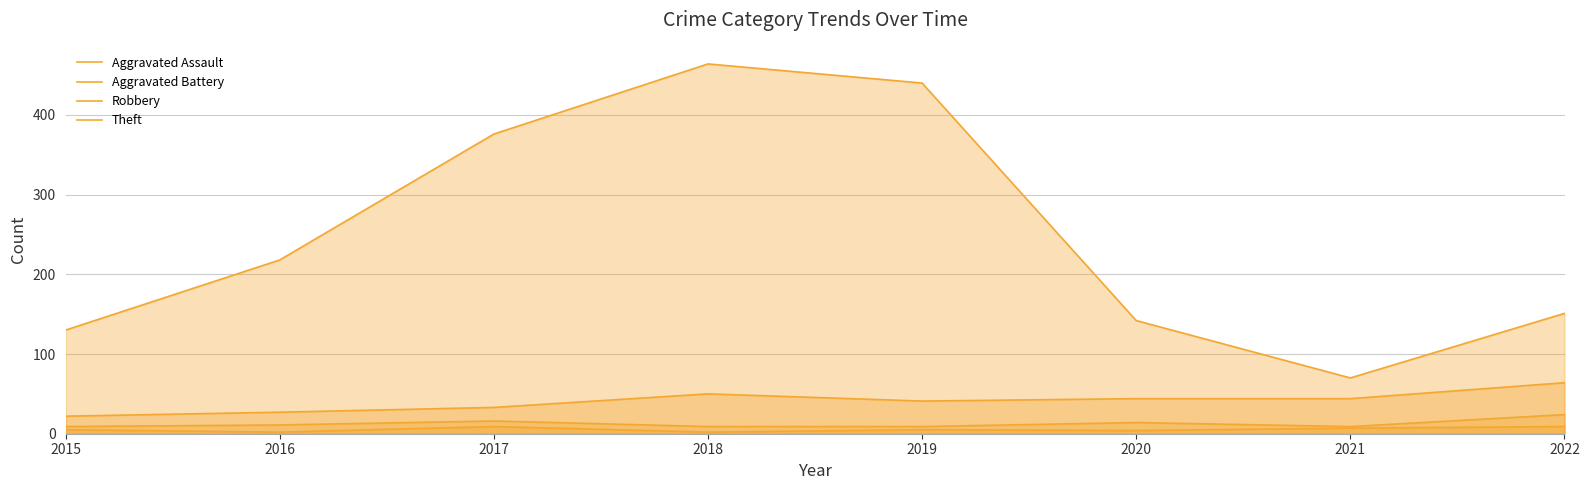

How many series are shown in this chart?

4